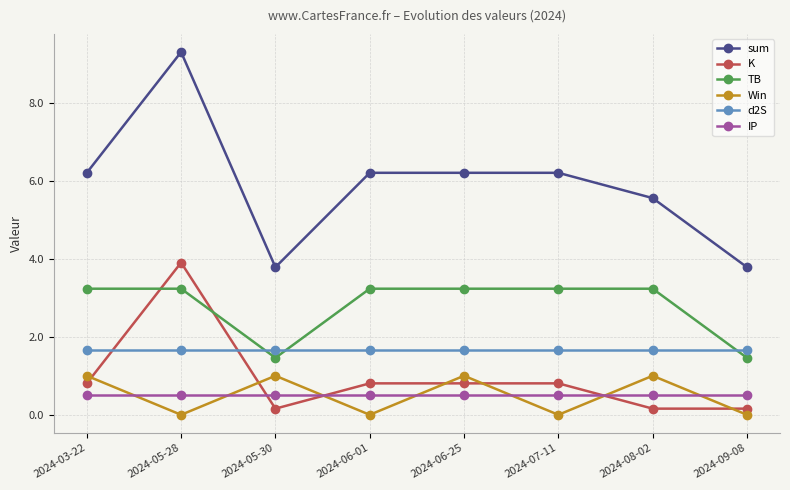

The IP series shows 0.5 at 2024-07-11. True or false?

True